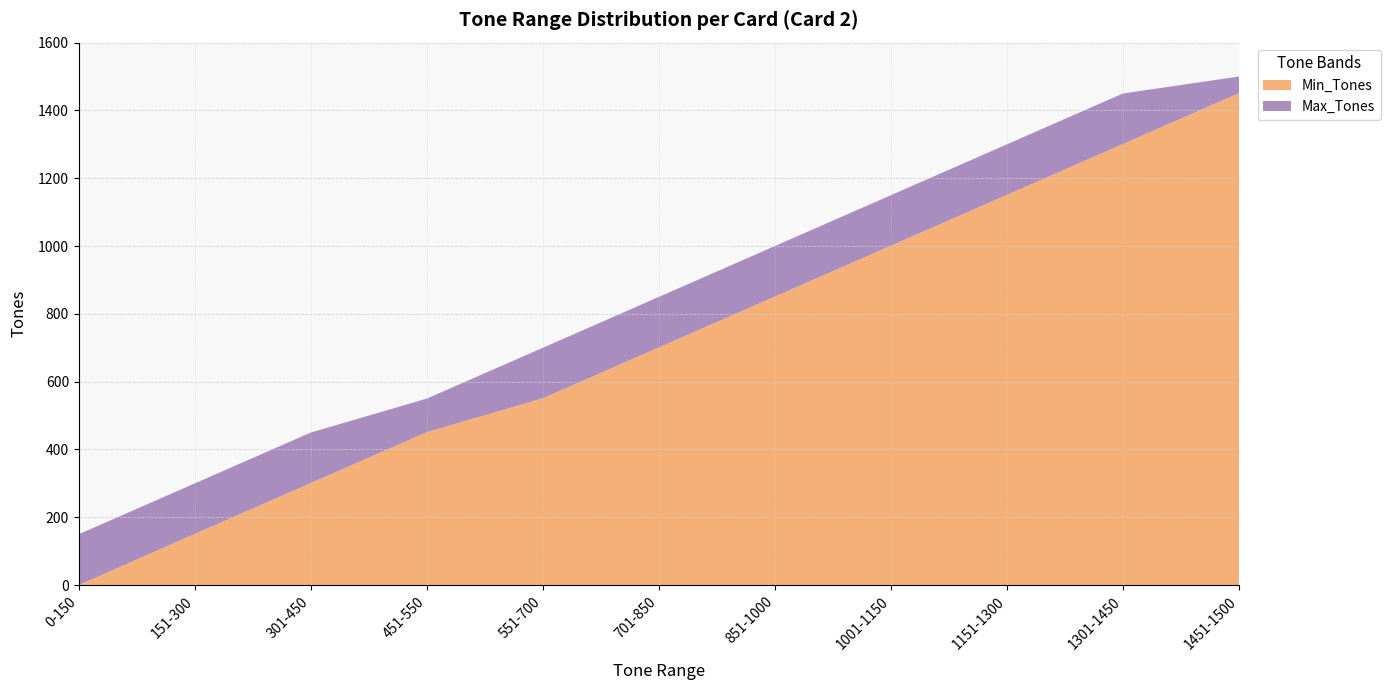

Reading right to left, extract all data points from this chart.

Min_Tones: 1451-1500=1451	1301-1450=1301	1151-1300=1151	1001-1150=1001	851-1000=851	701-850=701	551-700=551	451-550=451	301-450=301	151-300=151	0-150=0
Max_Tones: 1451-1500=1500	1301-1450=1450	1151-1300=1300	1001-1150=1150	851-1000=1000	701-850=850	551-700=700	451-550=550	301-450=450	151-300=300	0-150=150